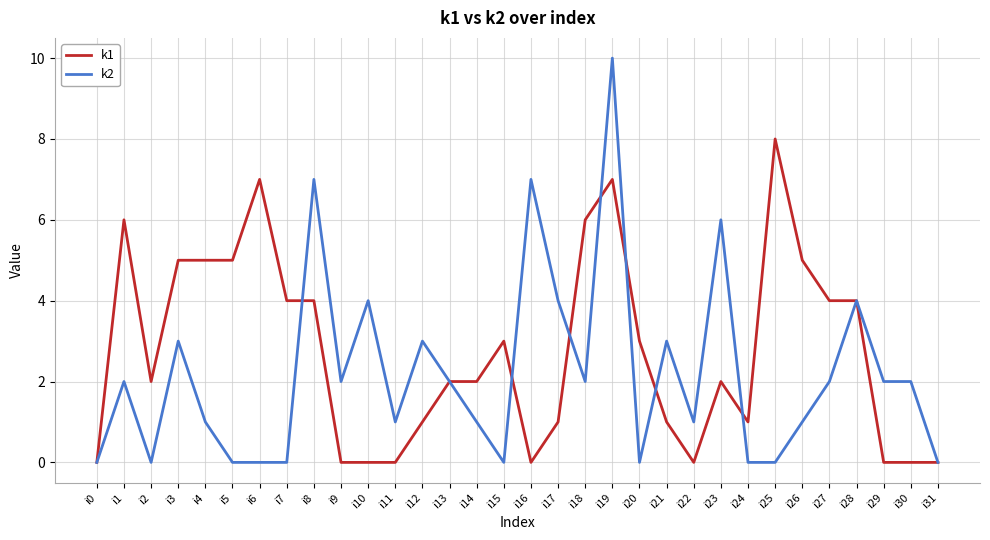

What is the total value across all series at i12?

4